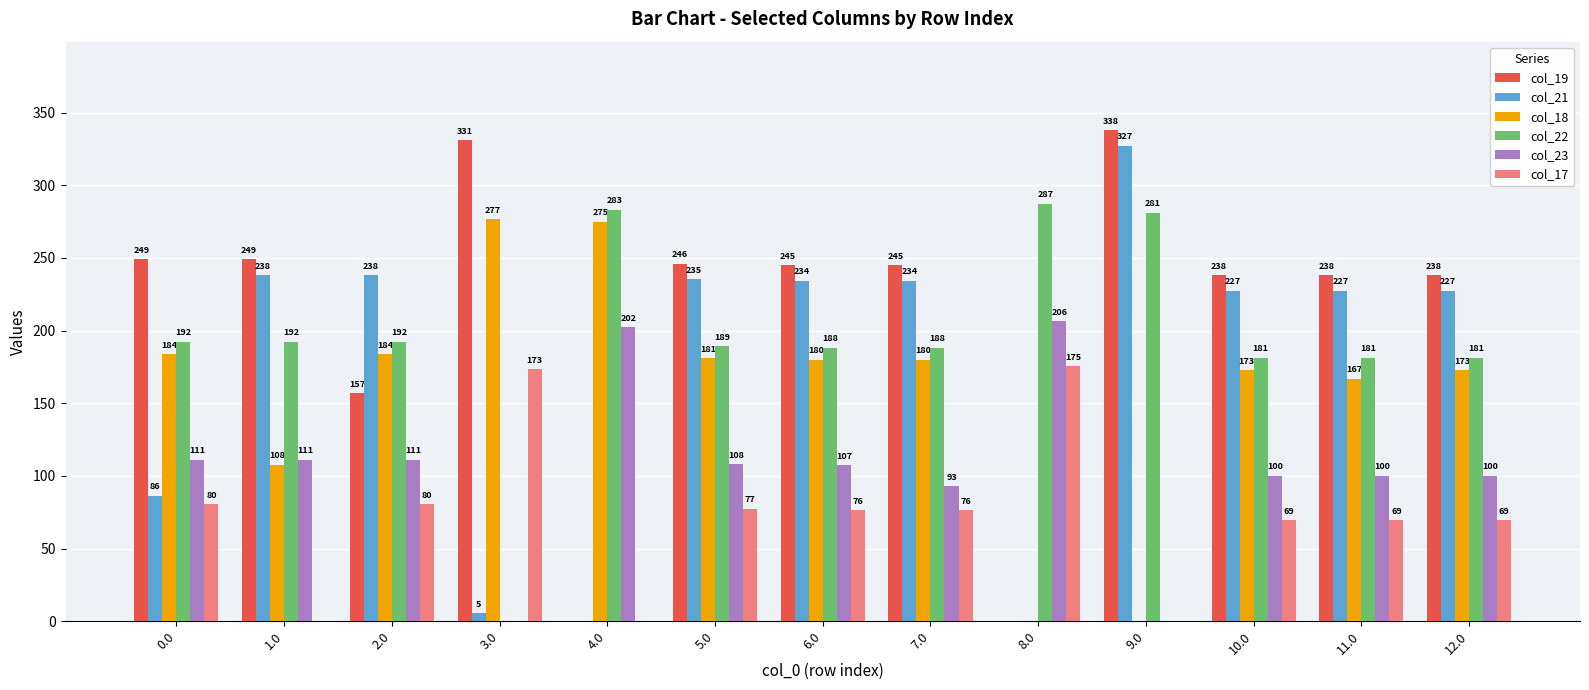

How many data points does each series have?

13